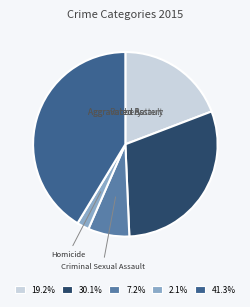

Is it true that Criminal Sexual Assault is 1% of the pie?

False